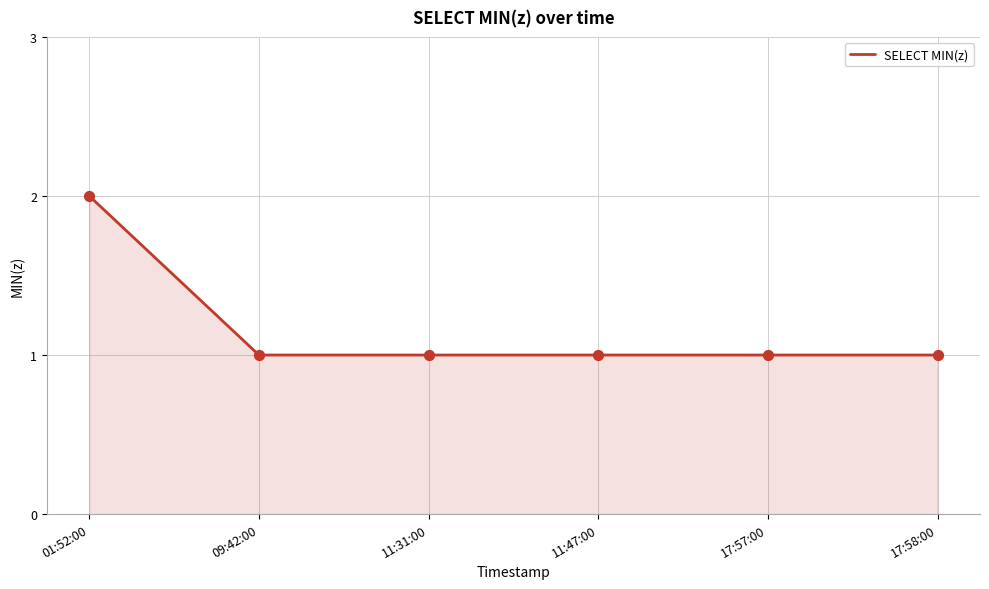

Which has a higher value, 01:52:00 or 17:57:00?

01:52:00